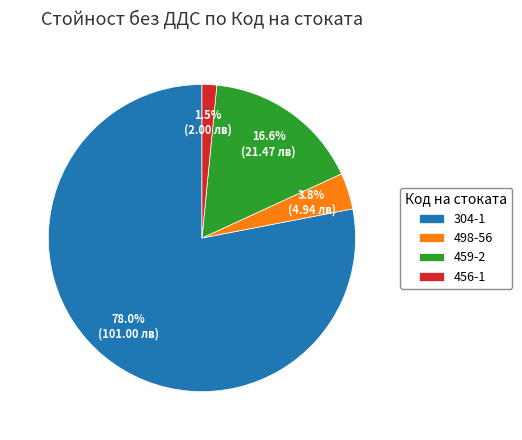

Which slice is the largest?

304-1